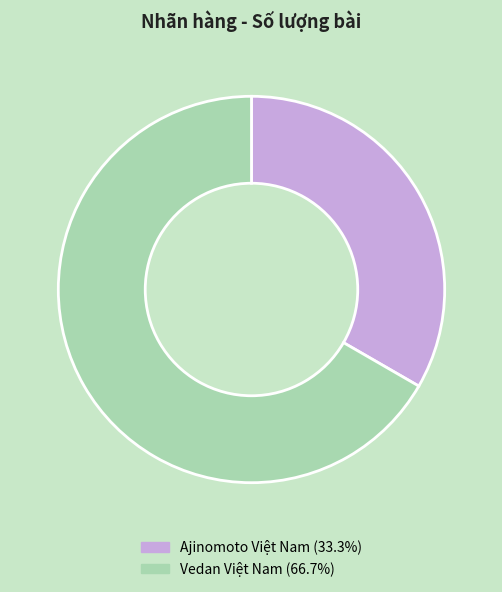

Which slice is the largest?

Vedan Việt Nam